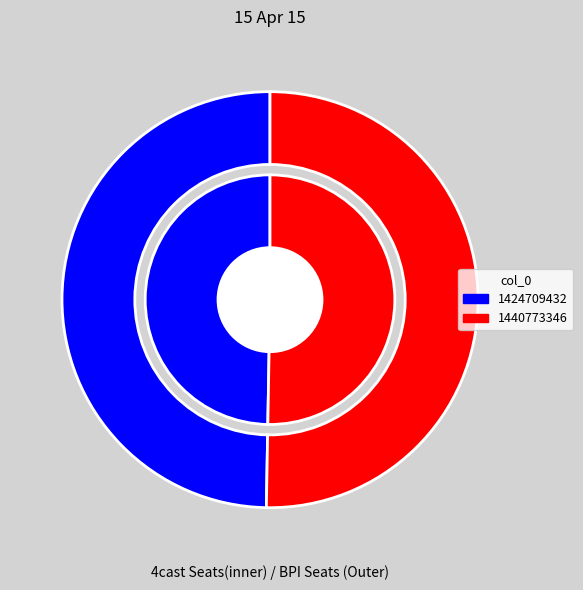

Which slice is the smallest?

1424709432